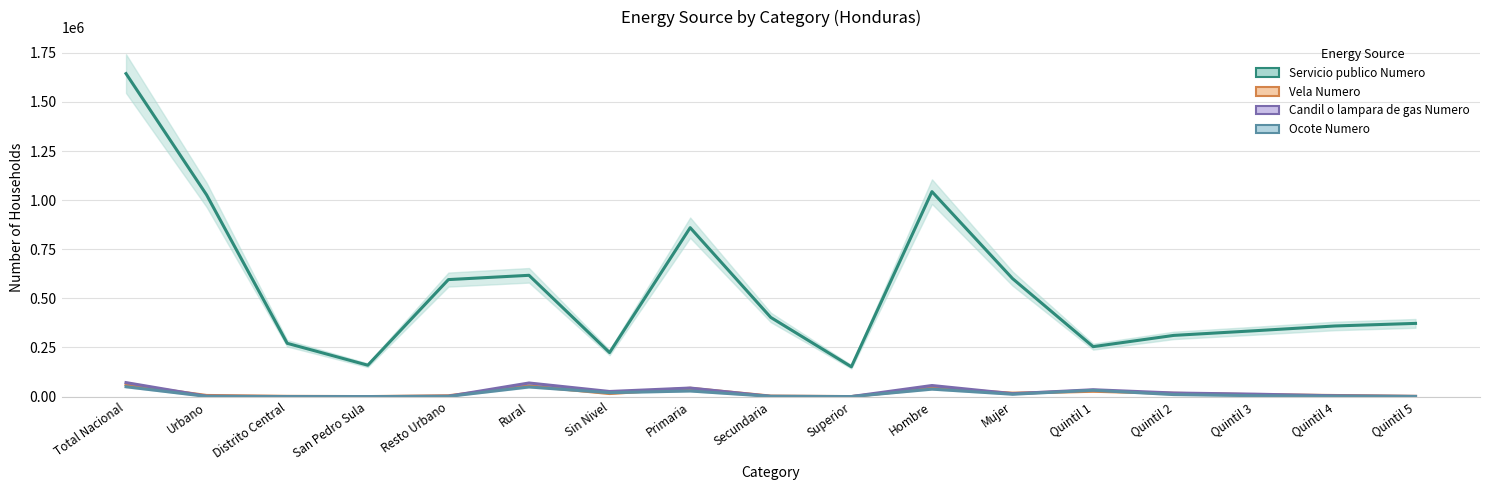

How many values in the Candil o lampara de gas Numero series exceed 12539?

8